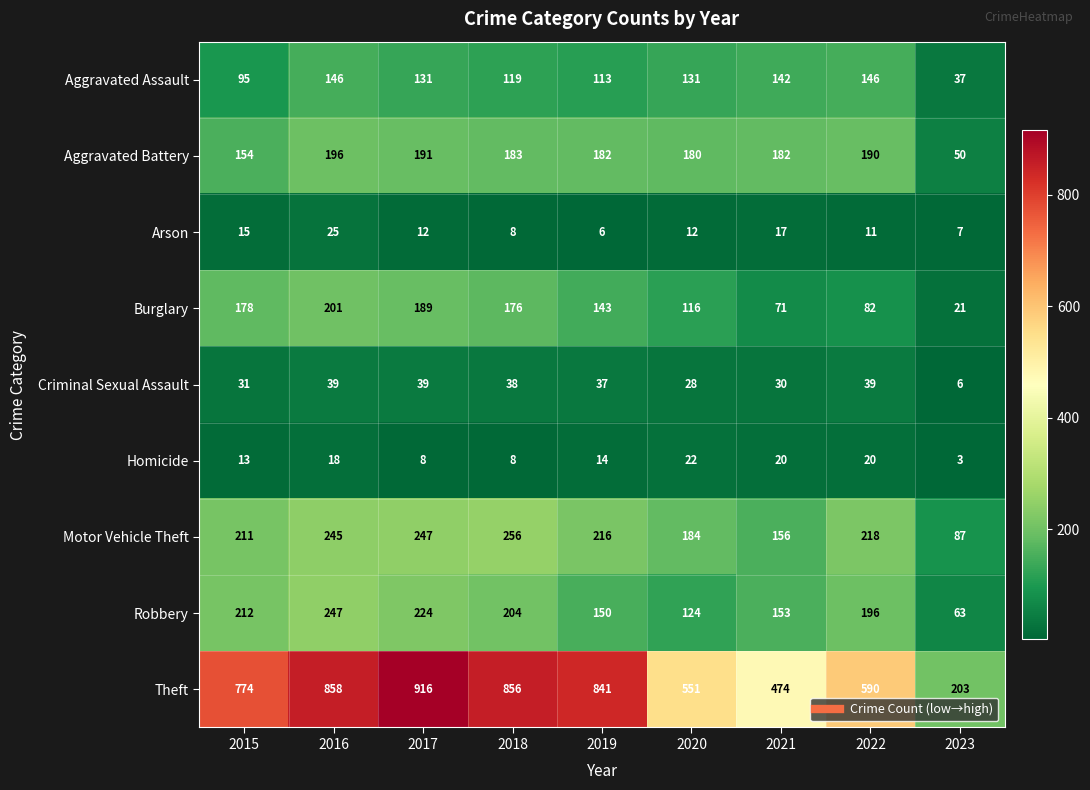

Which series has the largest total across all categories?

Theft